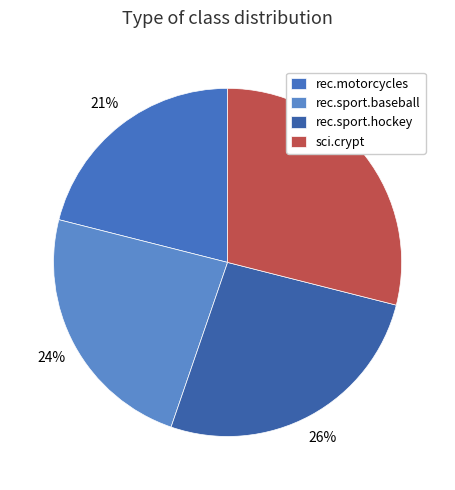

Is it true that sci.crypt is 18% of the pie?

False